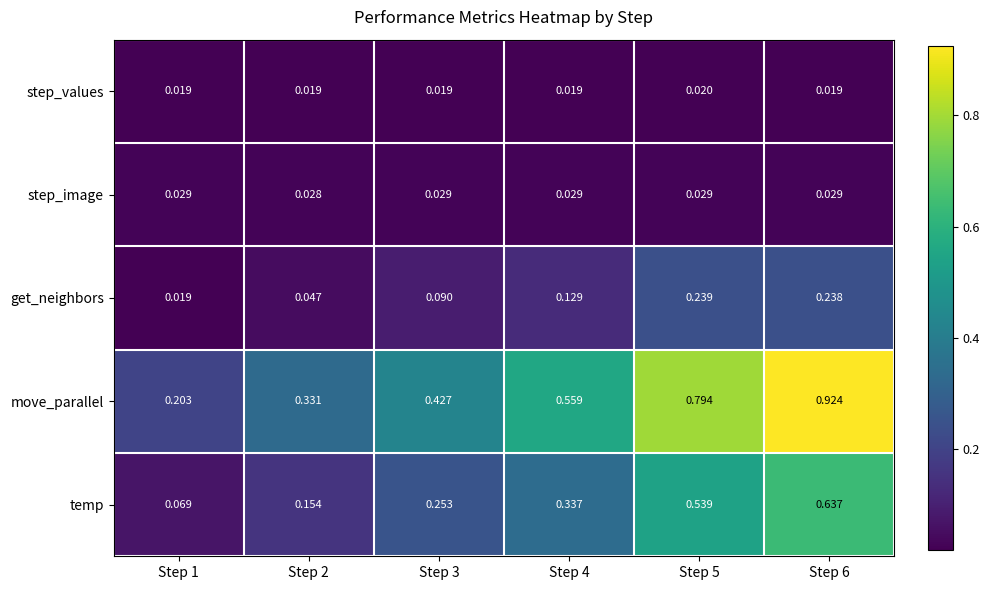

Is the value of step_image at Step 4 greater than the value of get_neighbors at Step 6?

No